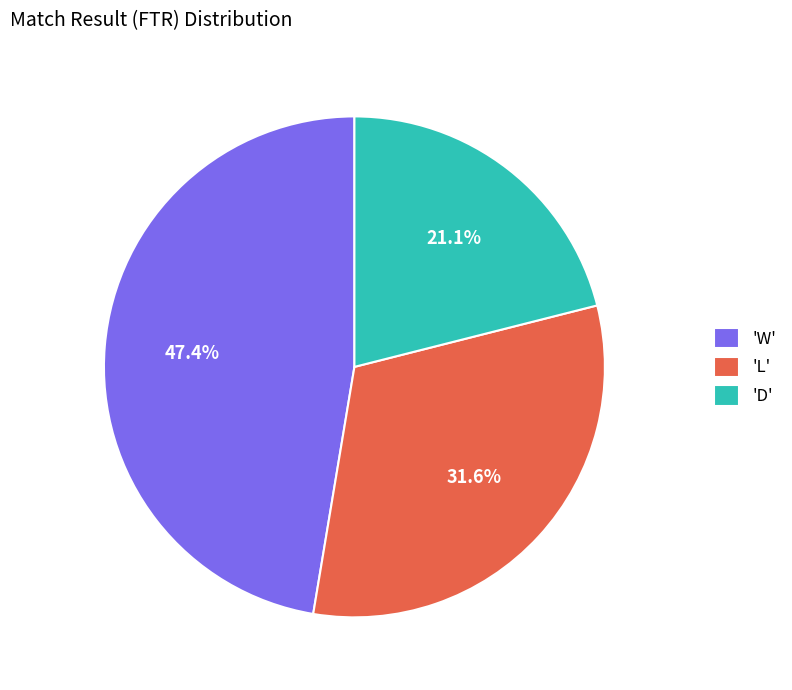

What is the largest slice in the pie chart?

'W'